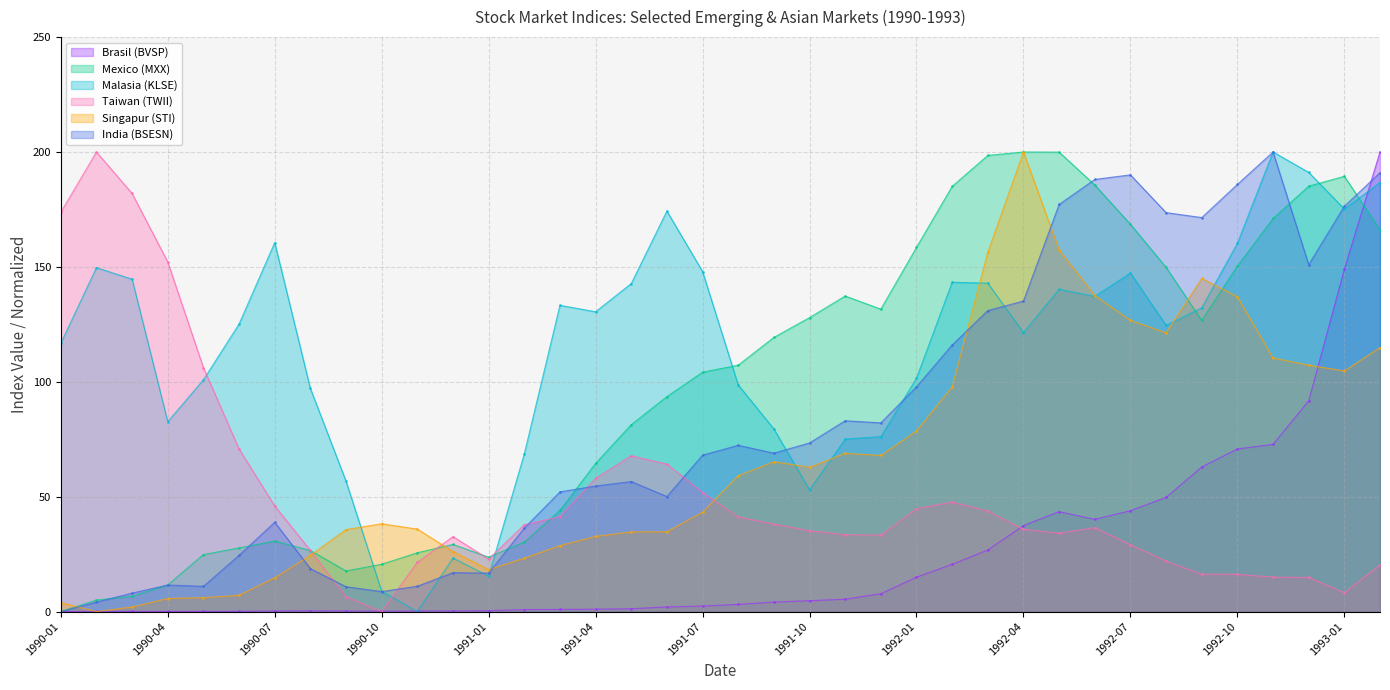

True or false: Mexico (MXX) has a value of 34.9 at 1990-05.

False